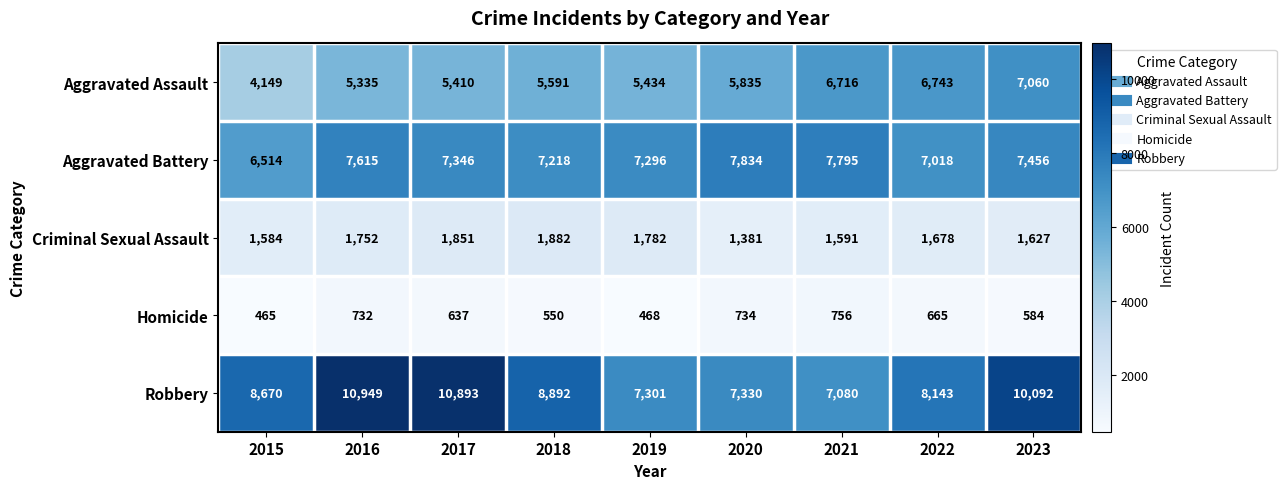

Rank the series by their maximum value, from highest to lowest.

Robbery, Aggravated Battery, Aggravated Assault, Criminal Sexual Assault, Homicide